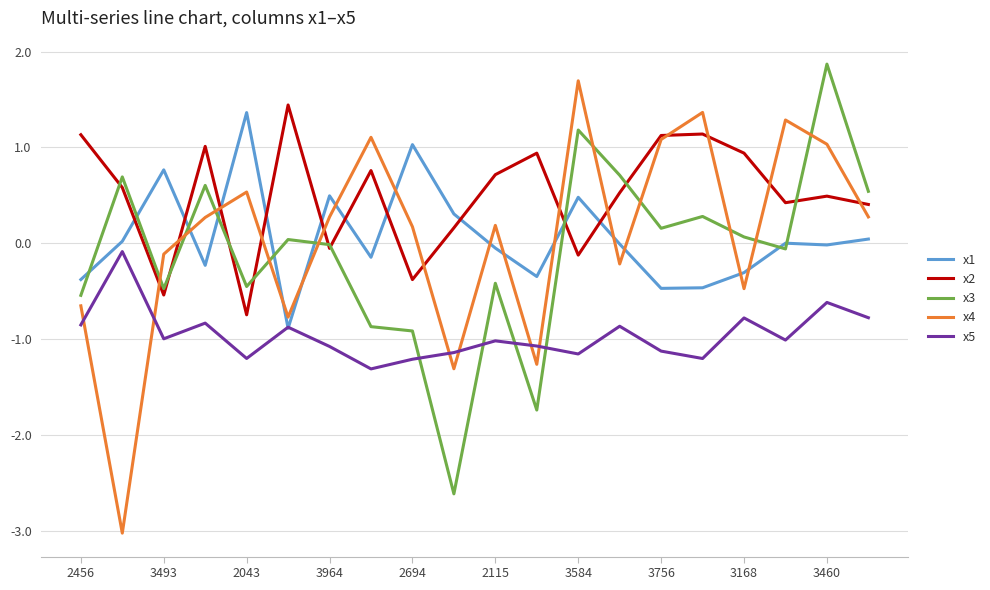

What is the minimum value for x1?

-0.9